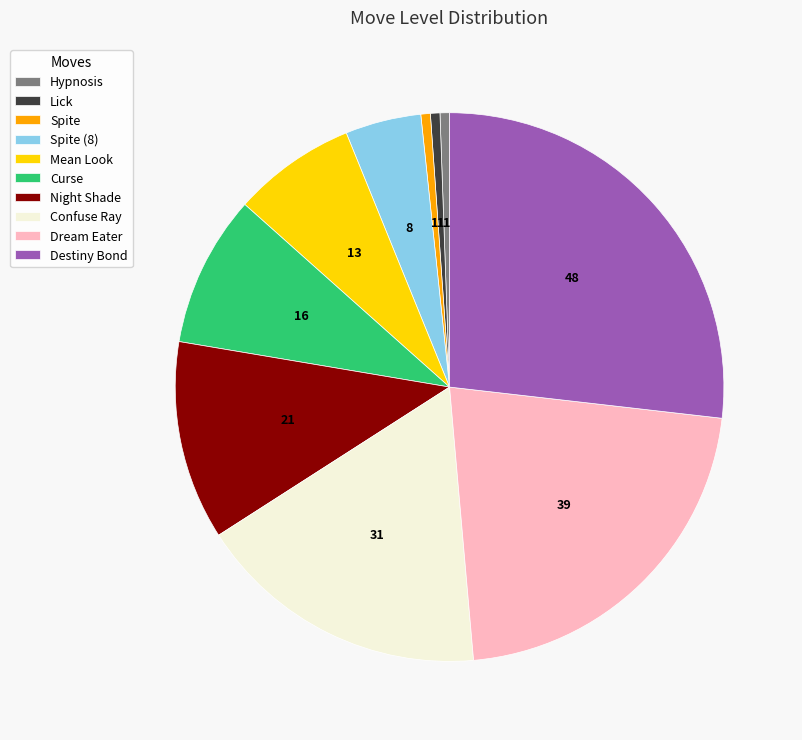

Which slice is the largest?

Destiny Bond